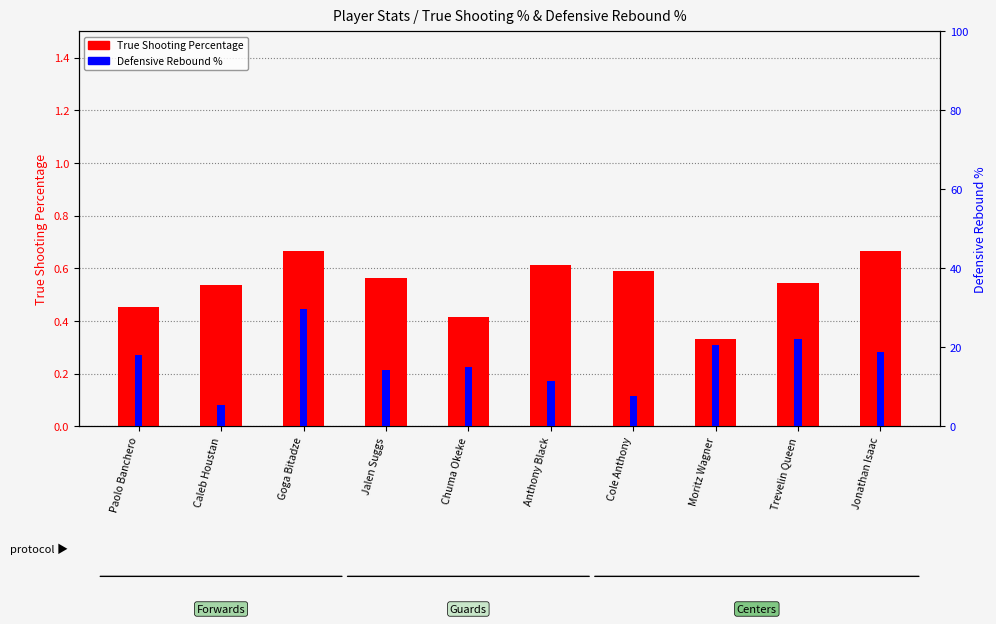

What is the label of the 5th bar from the right?

Anthony Black